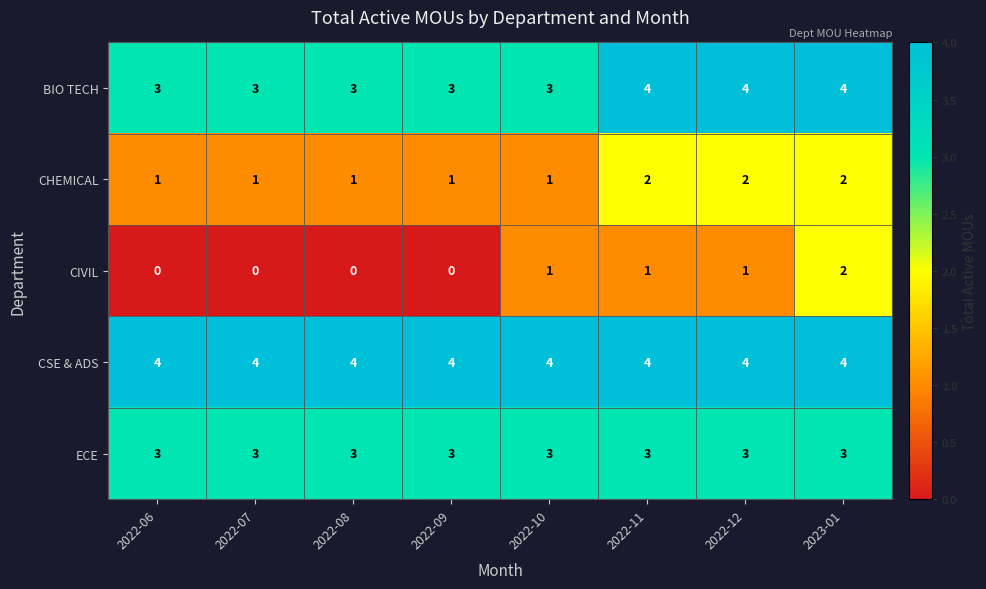

What is the sum of all ECE values?

24